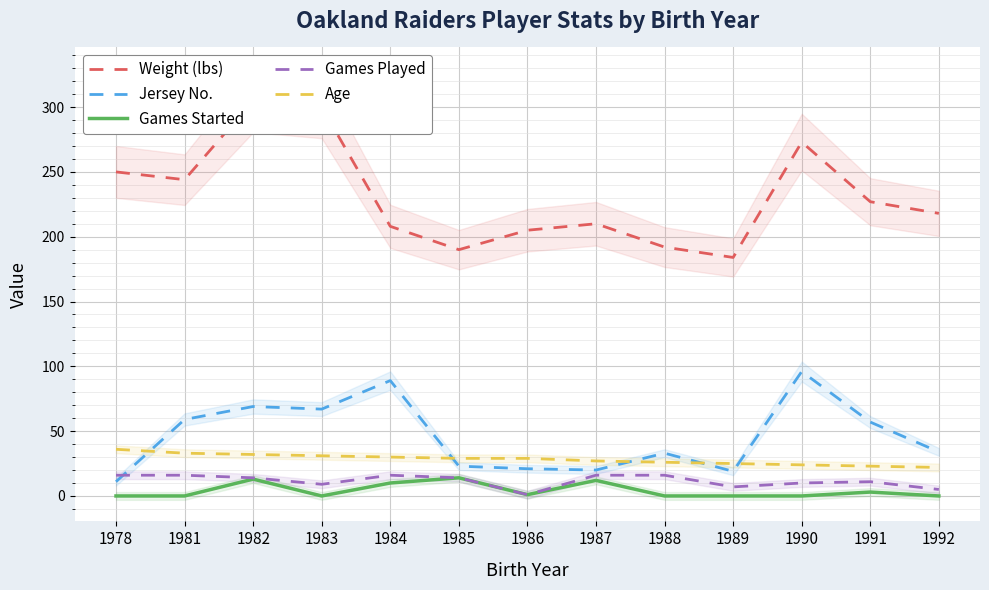

What is the value of the Age point at the 1st from the left?

36